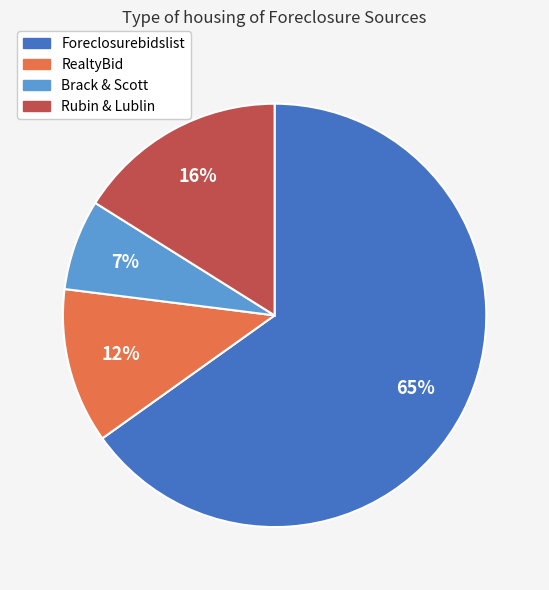

What percentage is the Foreclosurebidslist slice, to the nearest percent?

65%